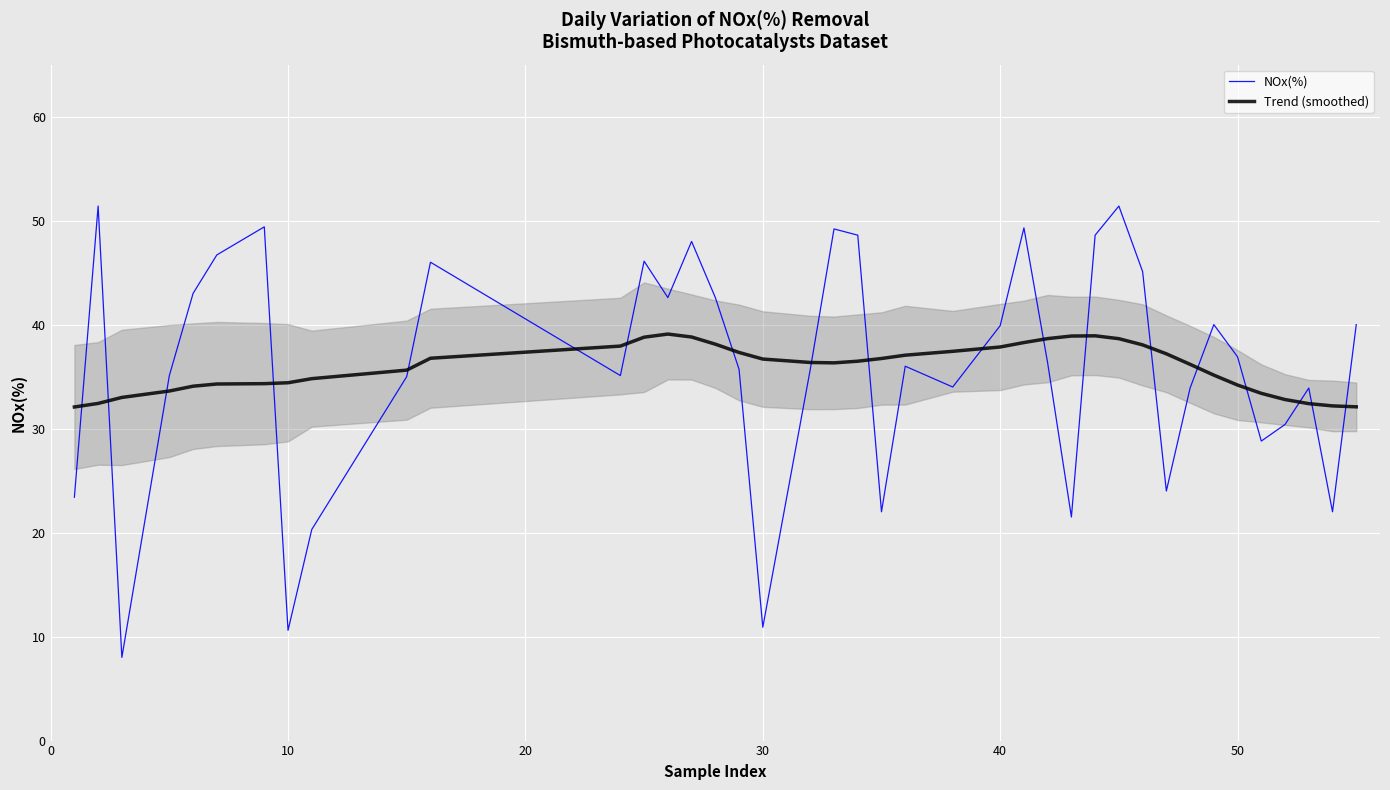

What is the sum of the NOx(%) values at 40 and 50?

76.8